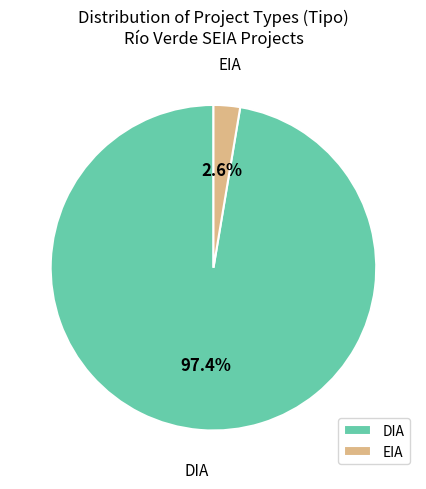

What percentage is the EIA slice, to the nearest percent?

3%